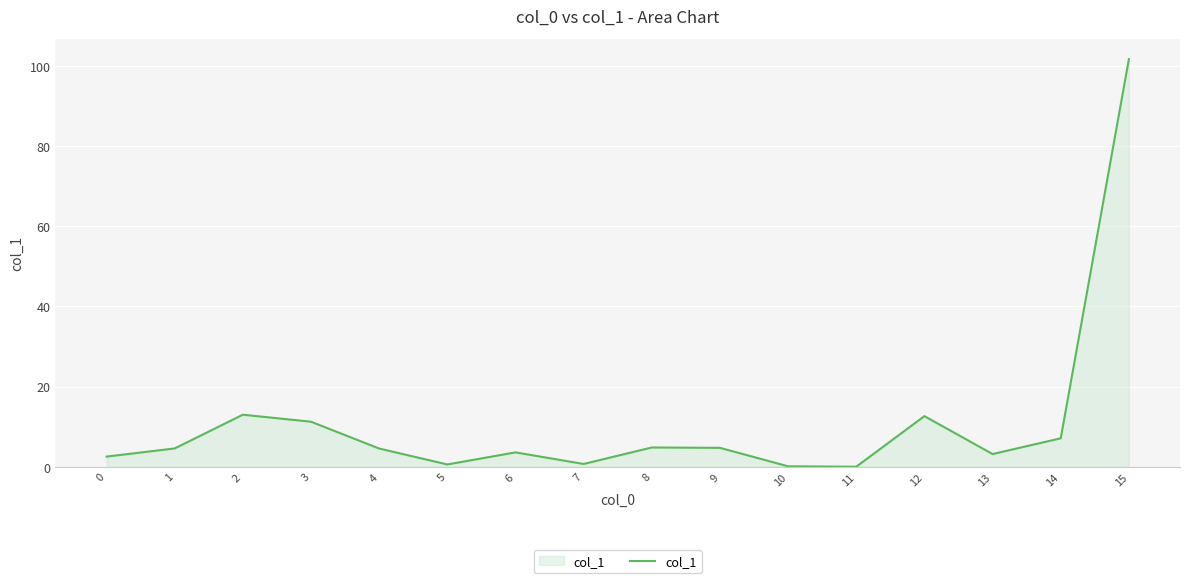

Is it true that the value at 14 is 7.1?

True